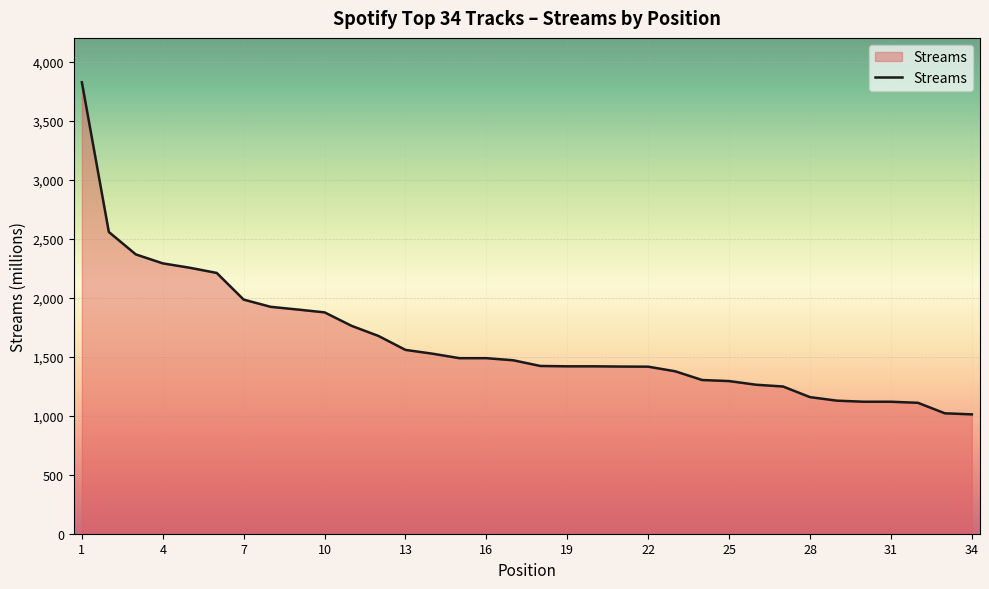

What is the difference between the maximum and minimum values?

2813